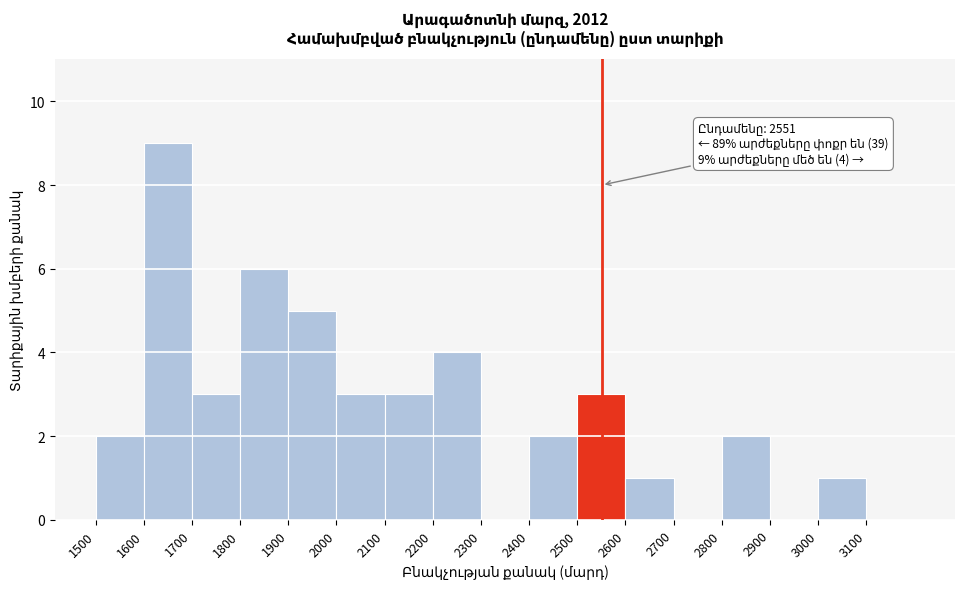

Which range on the x-axis has the tallest bar?

1600 to 1700